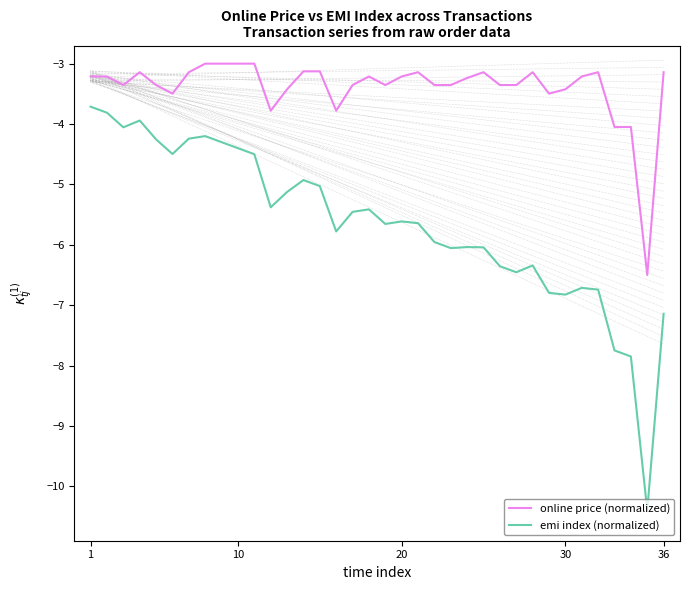

True or false: online price (normalized) and emi index (normalized) intersect in this chart.

False